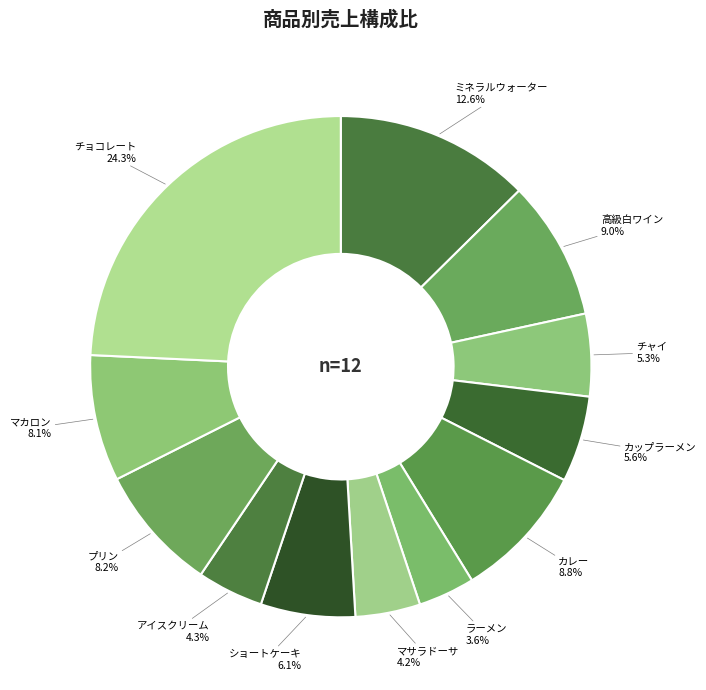

Count the number of slices in the pie.

12